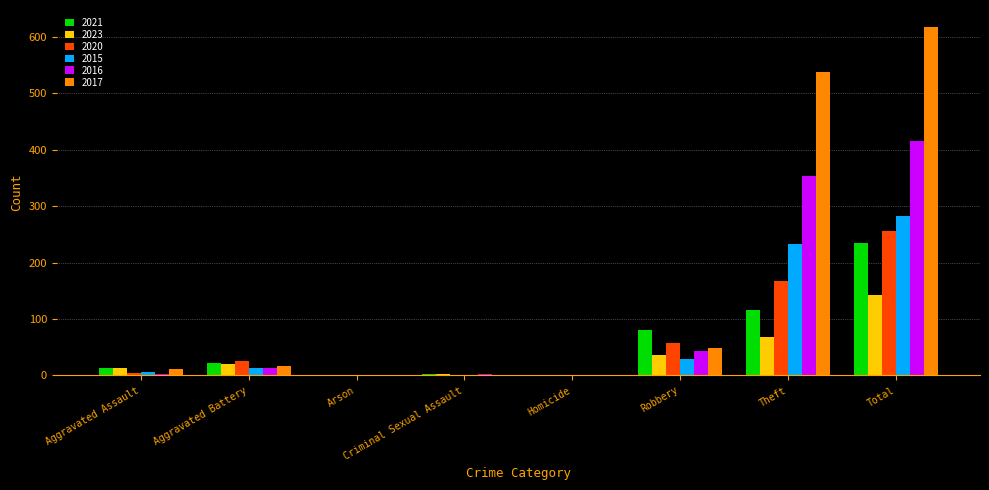

What is the sum of all 2021 values?

470